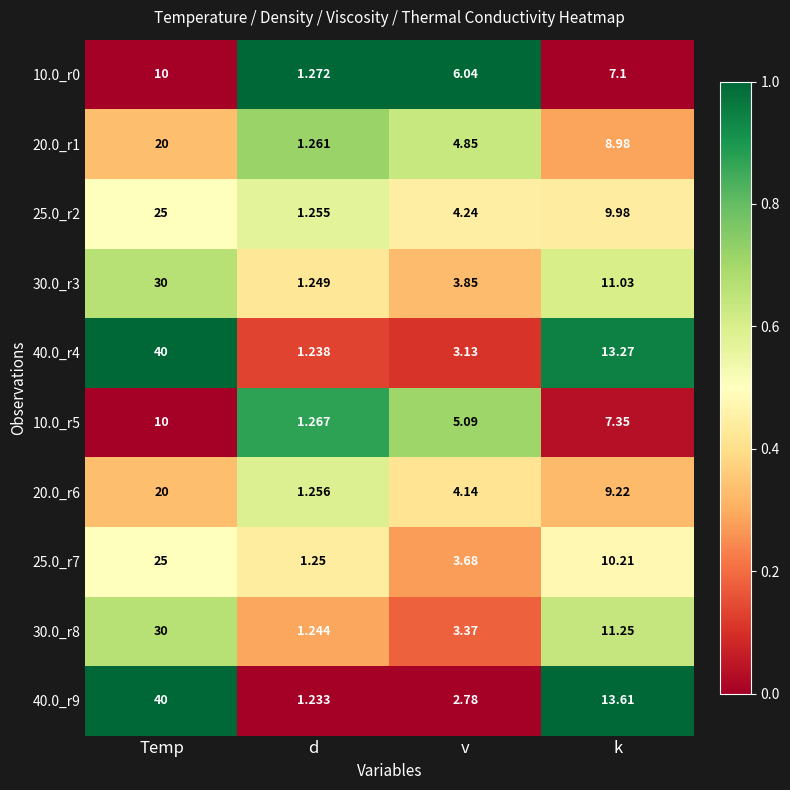

At which label does 10.0_r0 first exceed 7?

Temp